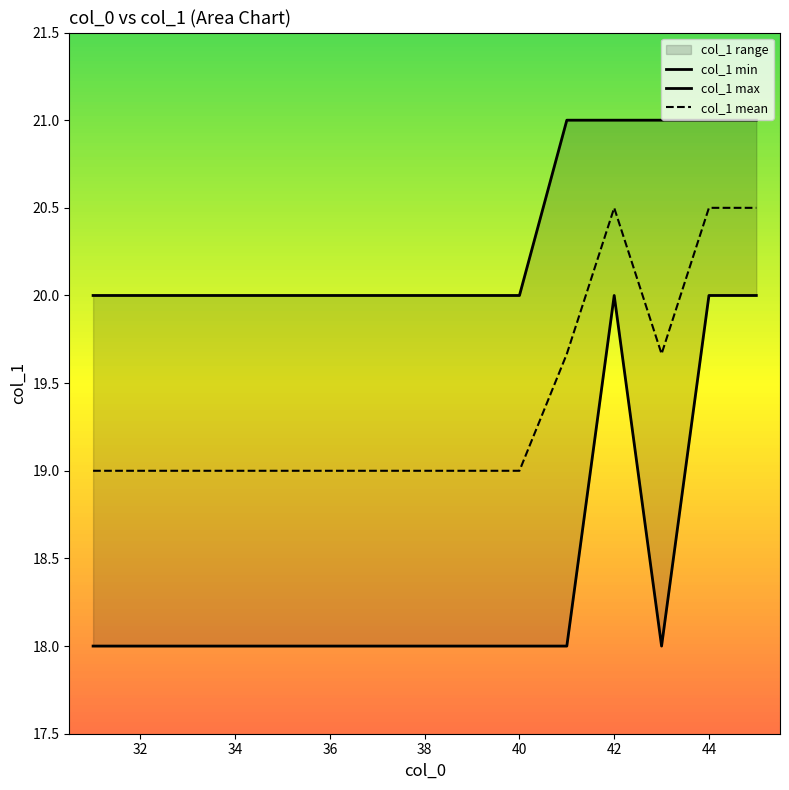

What is the difference between the maximum and minimum values in the col_1 min series?

2.0